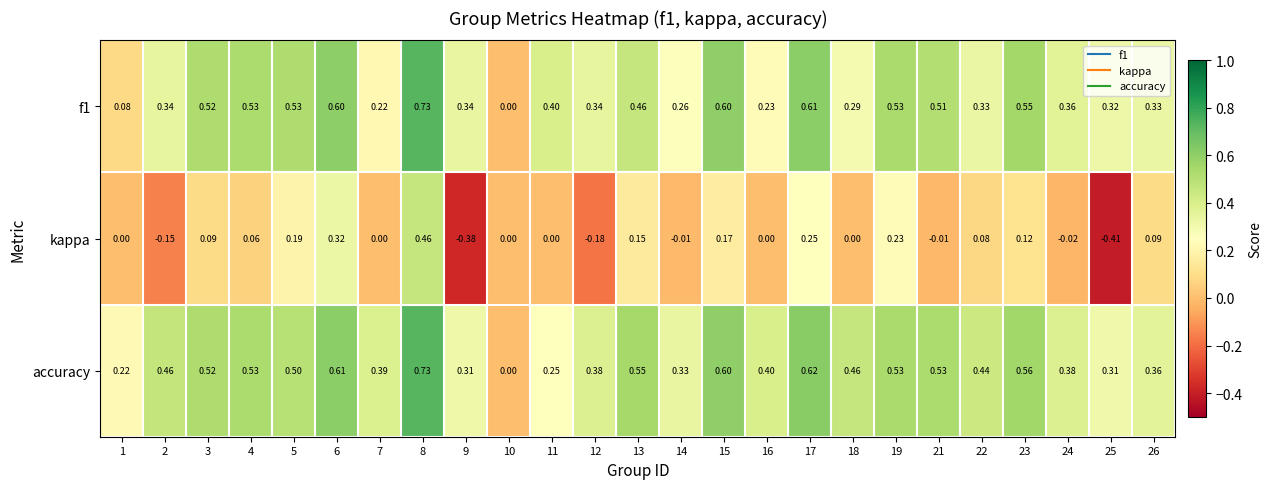

Is the value of f1 at 17 greater than the value of kappa at 1?

Yes